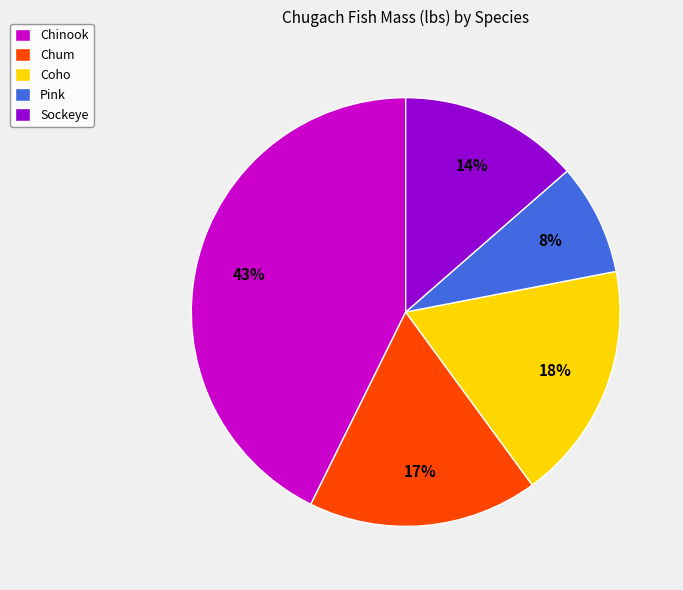

Which has a higher value, Sockeye or Chinook?

Chinook